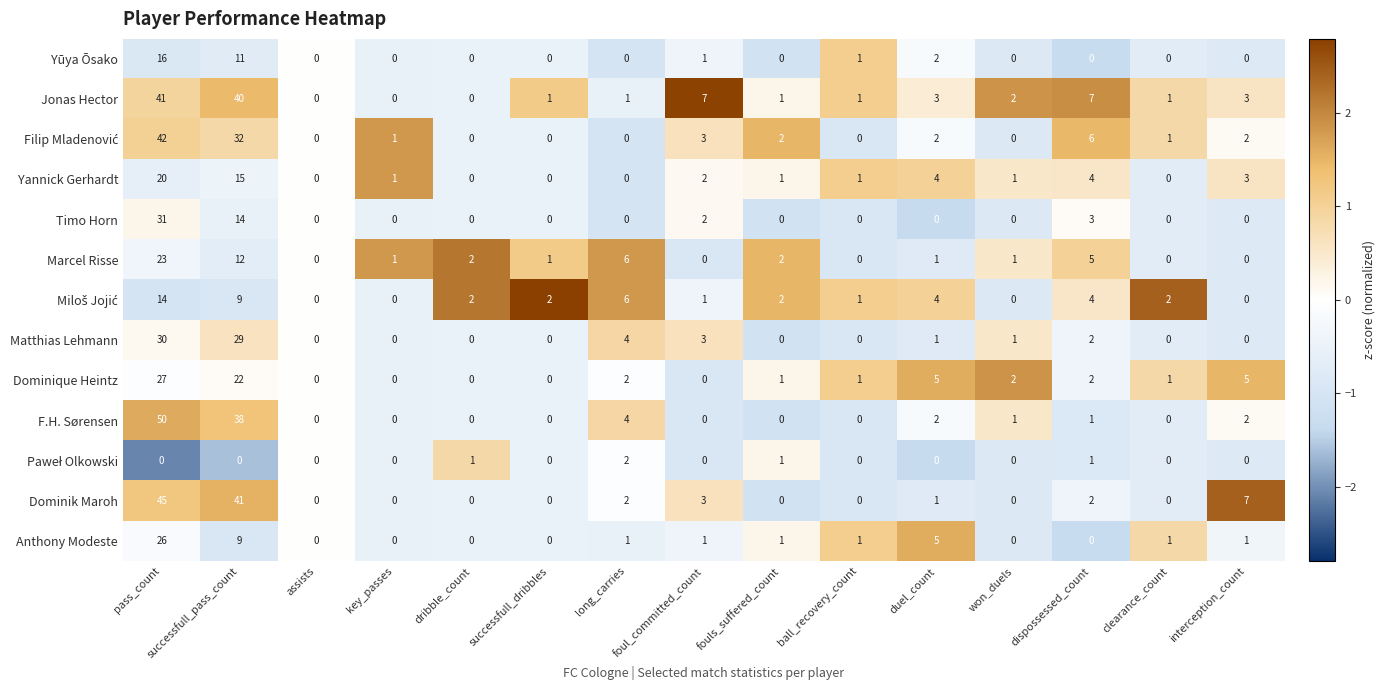

Which series has the largest total across all categories?

Jonas Hector